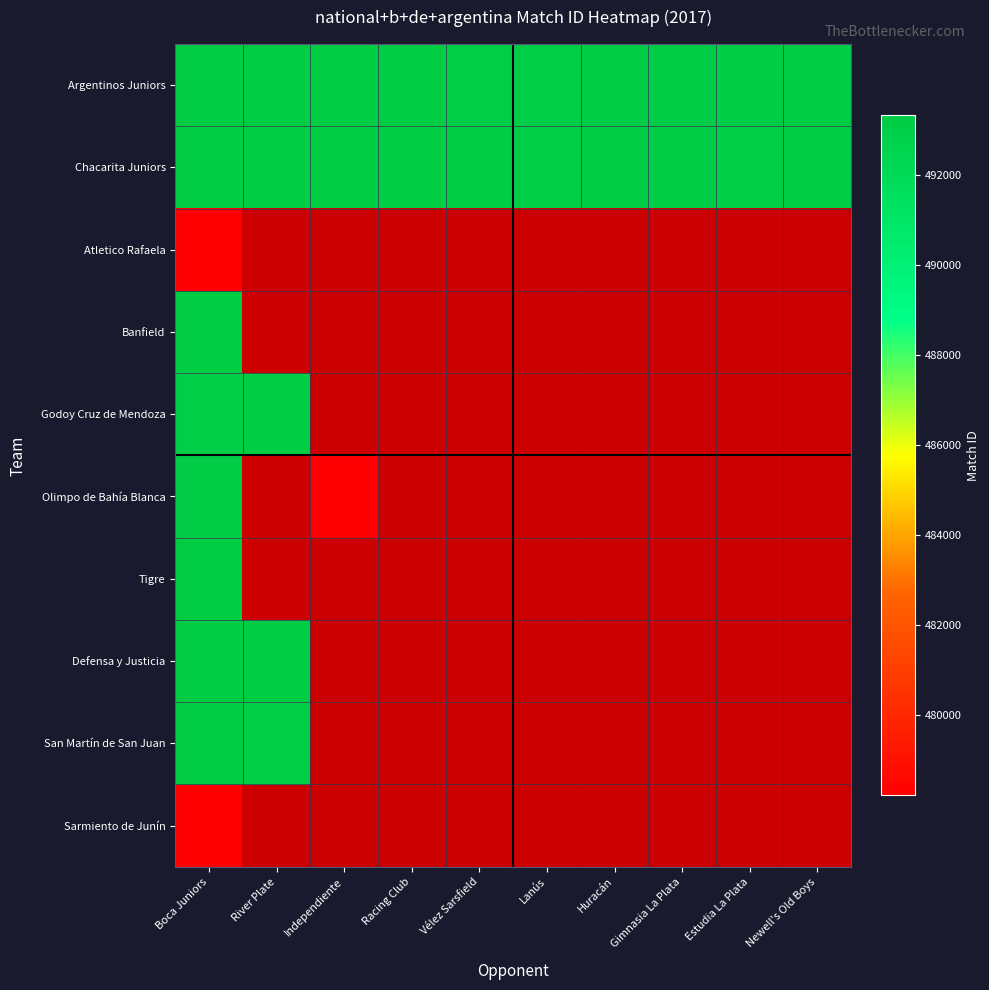

At how many categories does at least one series exceed 492629?

10